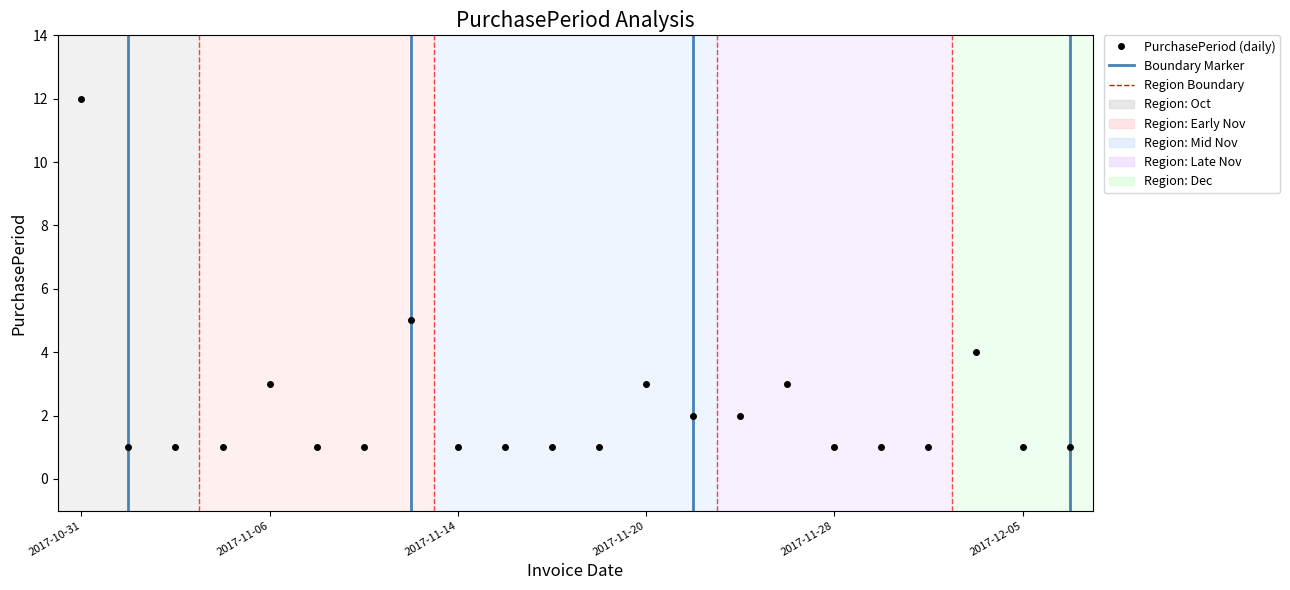

What is the change in value from 2017-11-06 to 2017-11-24?

-1